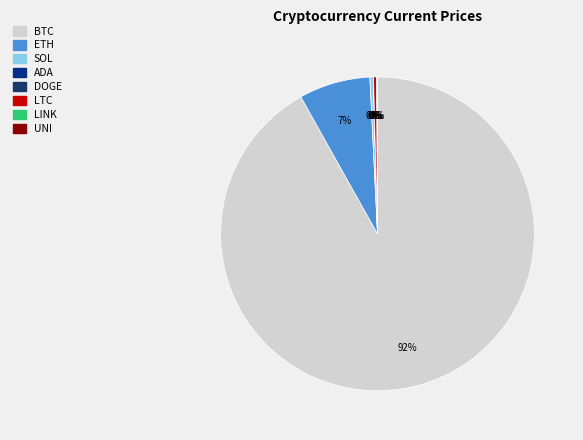

What is the largest slice in the pie chart?

BTC